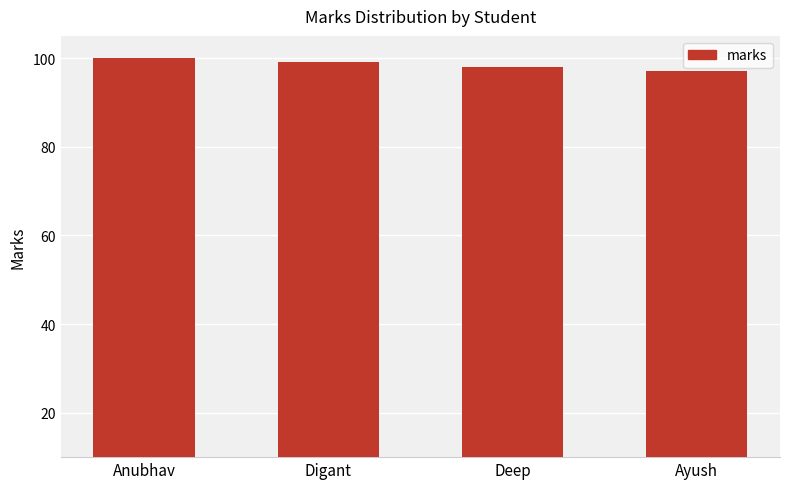

What is the difference between the maximum and minimum values?

3